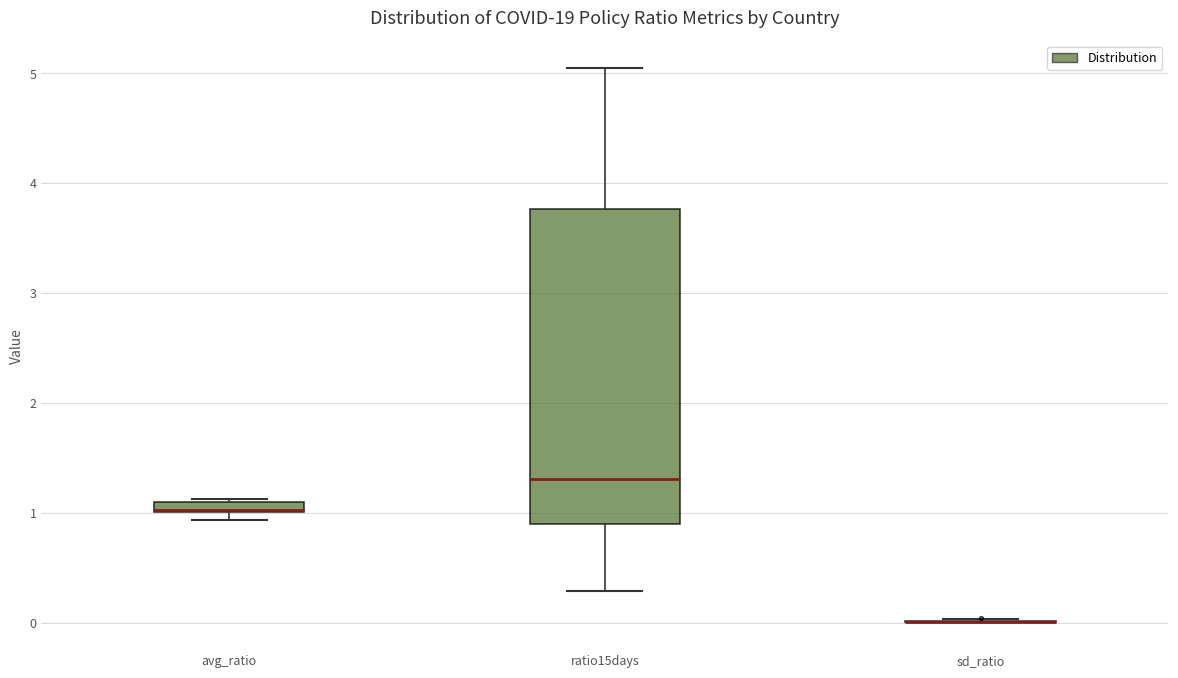

Where is the upper edge of the box for avg_ratio on the y-axis? The values are not printed on the chart, so give them approximately, as read against the axis.

1.1